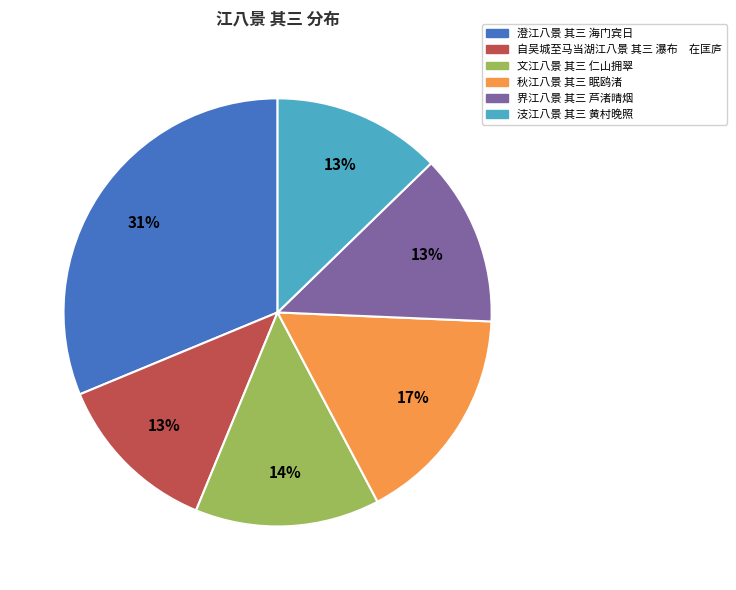

How many segments does this pie chart have?

6